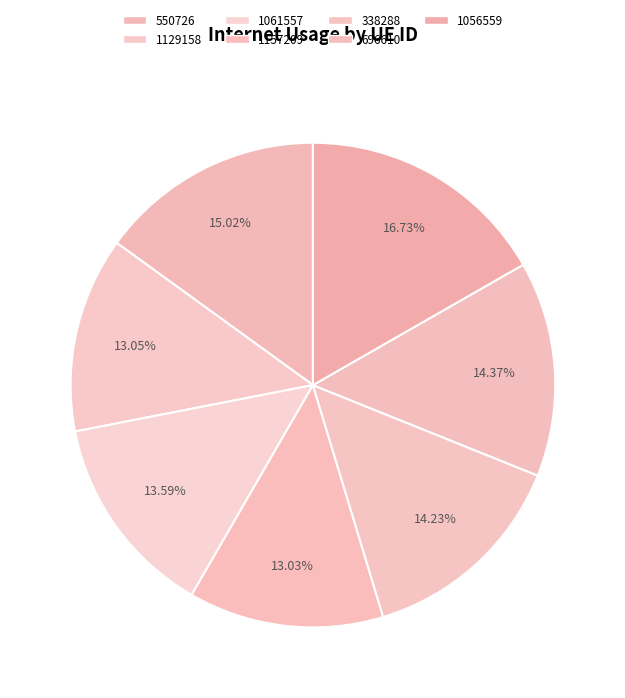

Which slice is the largest?

1056559